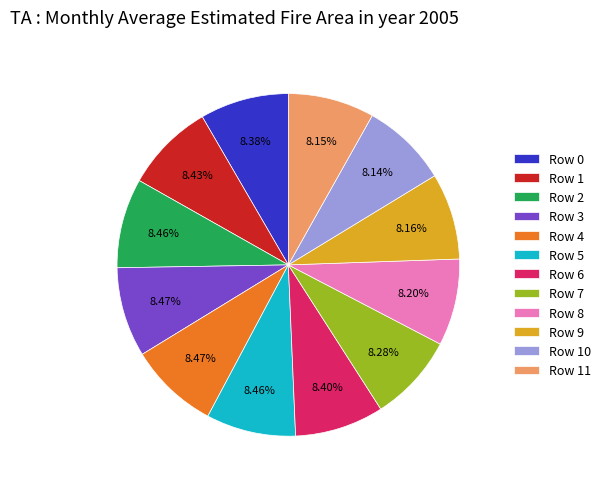

How many segments does this pie chart have?

12